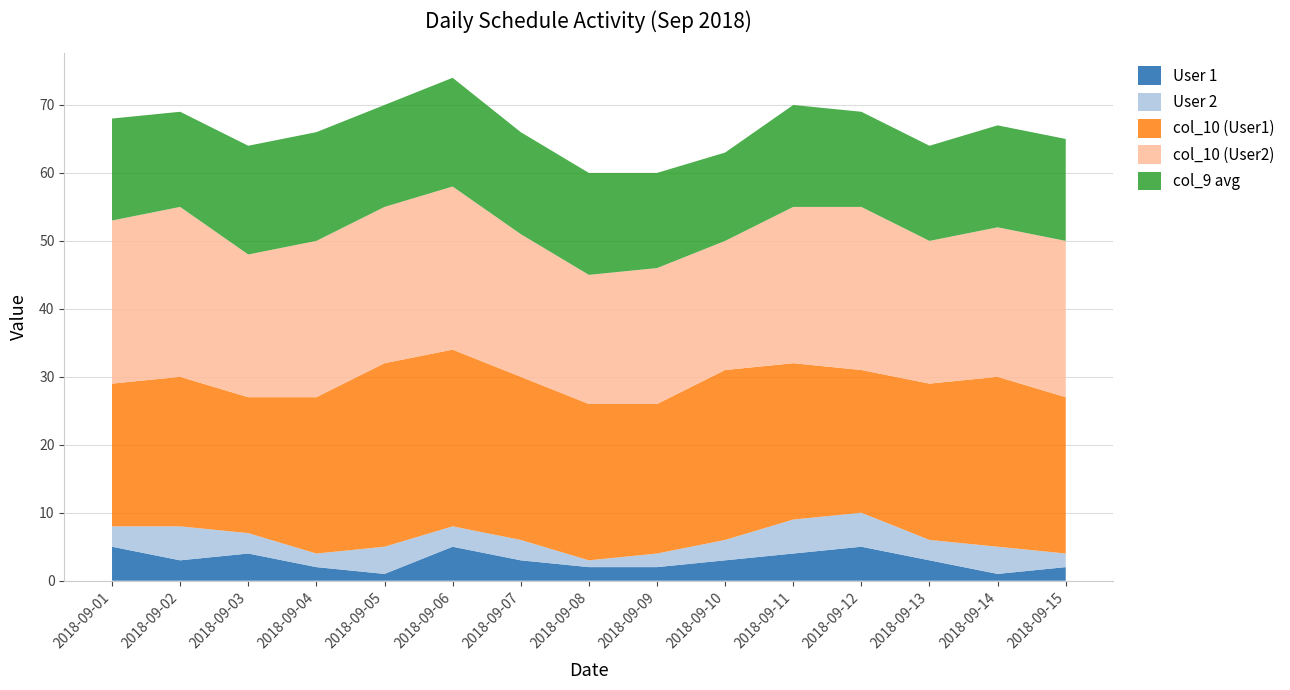

Reading right to left, what are all the values shown in this chart?

User 1: 2	1	3	5	4	3	2	2	3	5	1	2	4	3	5
User 2: 2	4	3	5	5	3	2	1	3	3	4	2	3	5	3
col_10 (User1): 23	25	23	21	23	25	22	23	24	26	27	23	20	22	21
col_10 (User2): 23	22	21	24	23	19	20	19	21	24	23	23	21	25	24
col_9 avg: 15	15	14	14	15	13	14	15	15	16	15	16	16	14	15